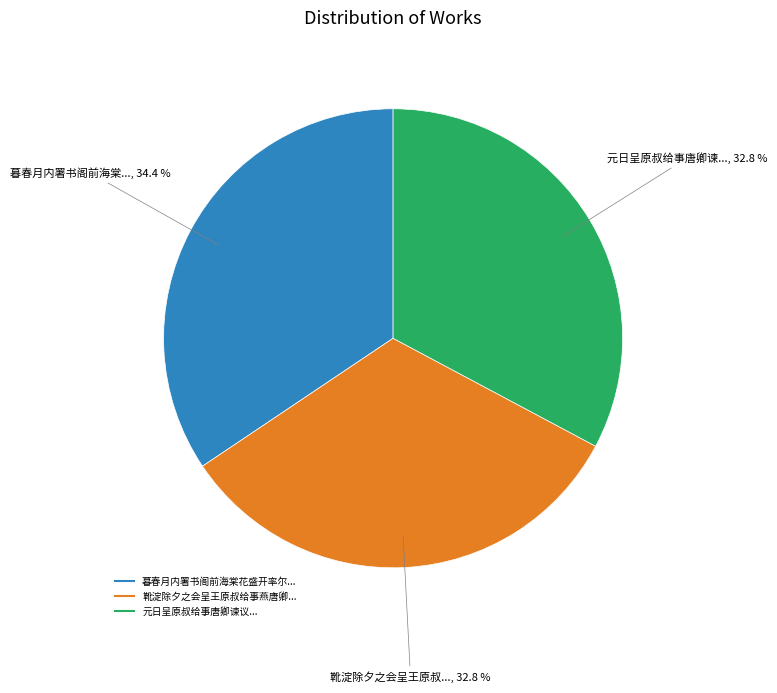

Is there any slice that represents more than half of the pie?

No